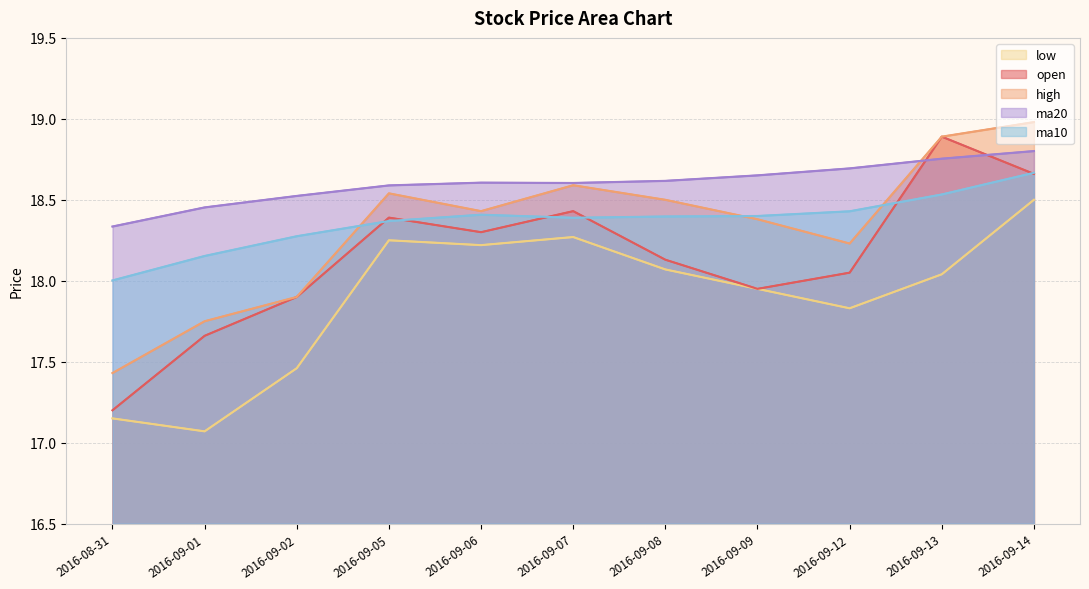

What is the smallest value displayed?

17.1